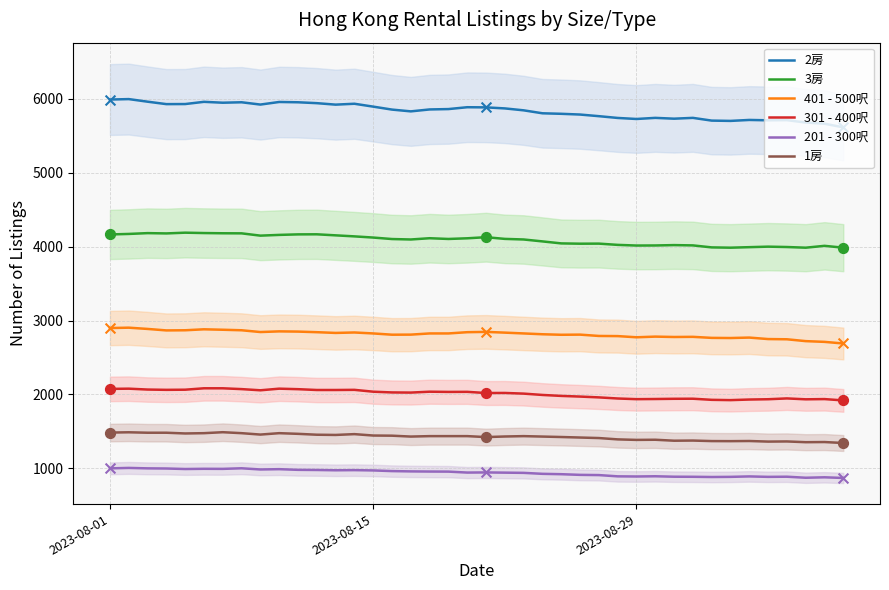

Which series has the largest total across all categories?

2房